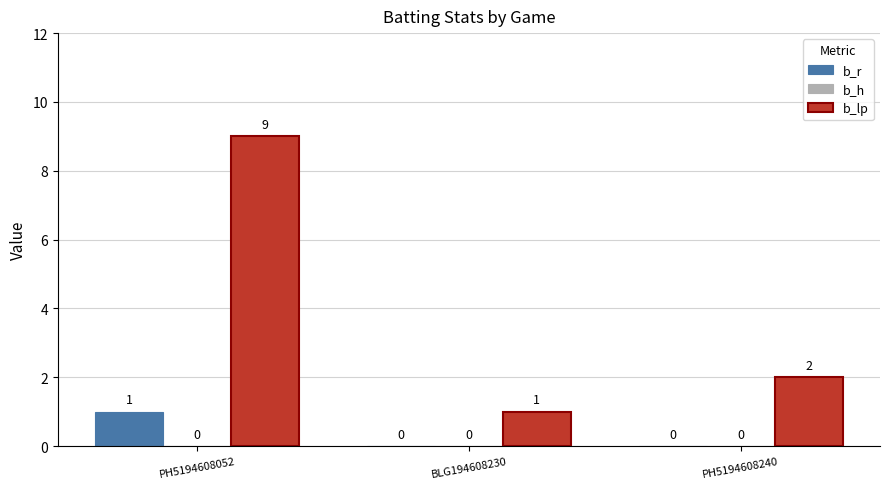

Between PH5194608052 and PH5194608240, which series saw the biggest shift?

b_lp